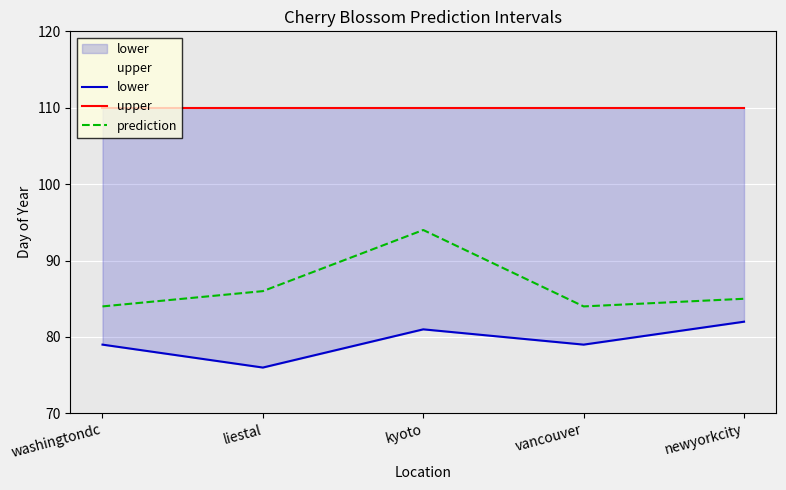

What is the average value of the prediction series?

87